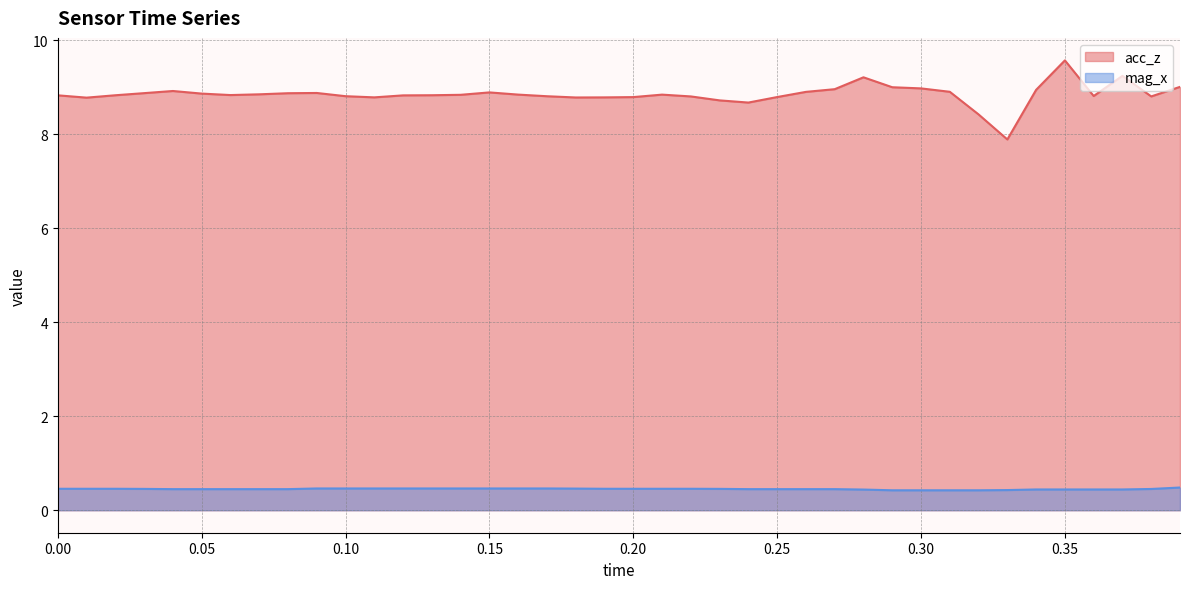

At which label is acc_z closest to 8?

1589542602.420666